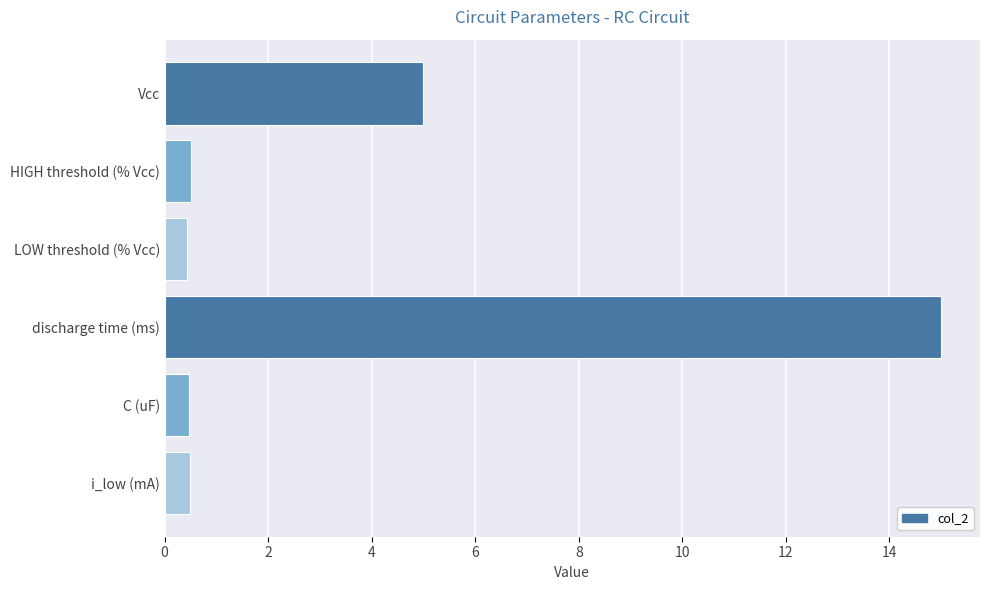

What is the value of the 1st bar from the top?

5.0